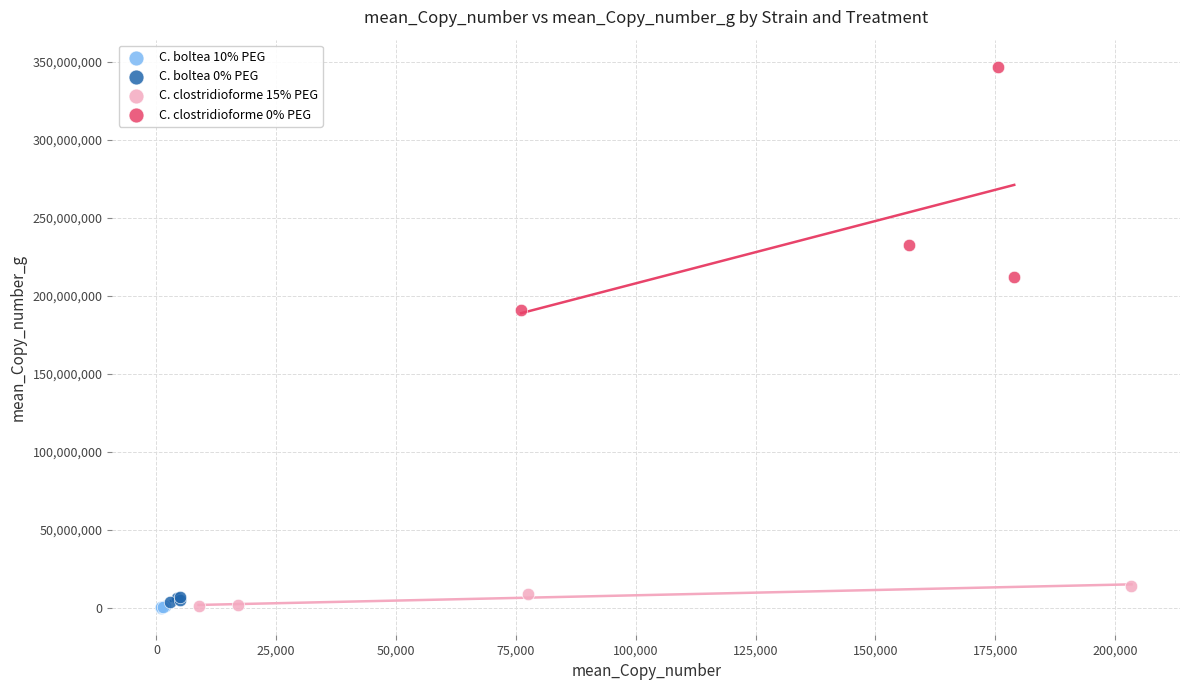

Which series reaches the maximum Y coordinate?

C. clostridioforme 0% PEG